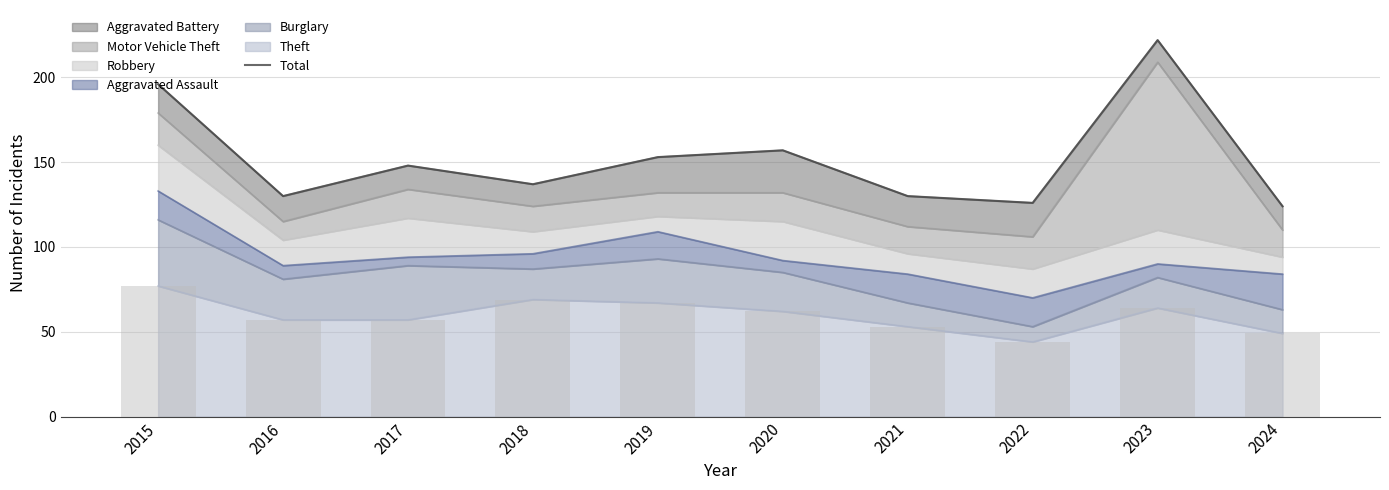

What is the minimum value shown in the chart?

124